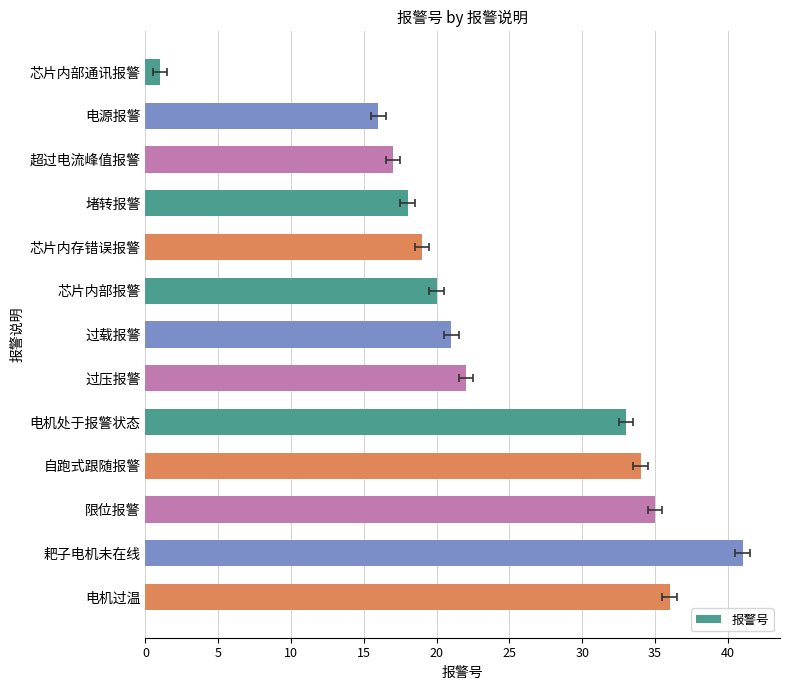

Reading right to left, what are all the values shown in this chart?

36	41	35	34	33	22	21	20	19	18	17	16	1